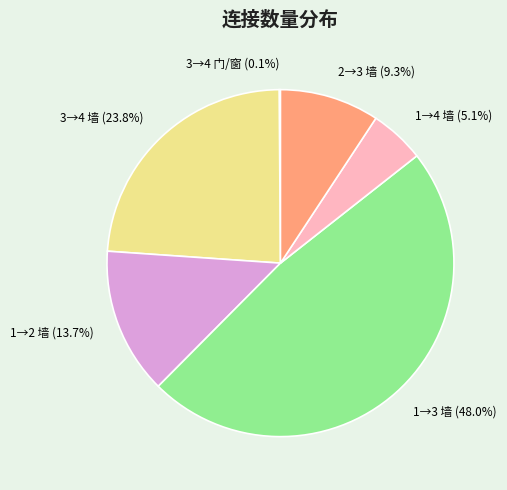

Which category has the biggest portion of the pie?

1→3 墙 (48.0%)